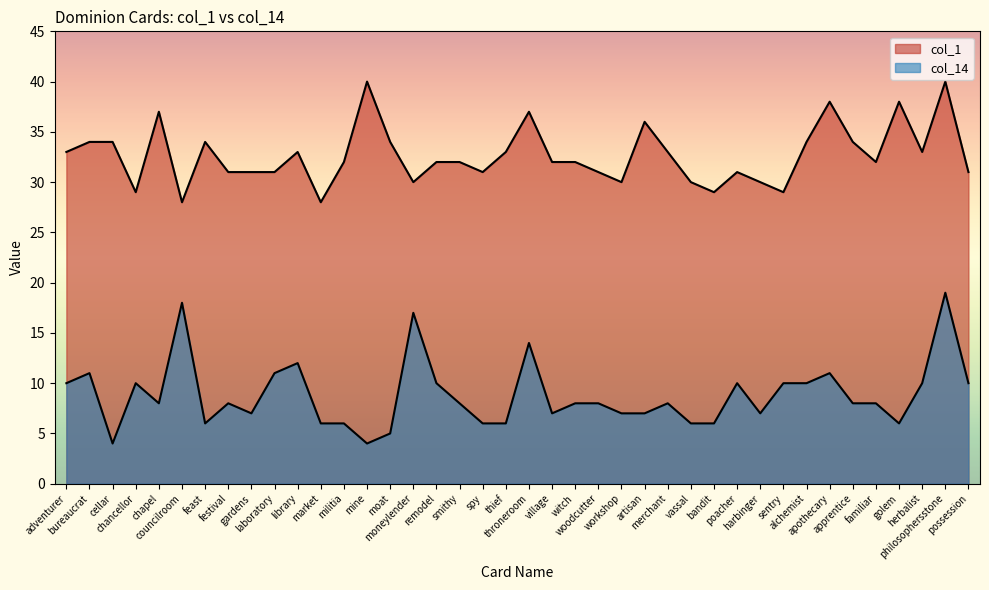

Where is the first local minimum for col_1?

chancellor